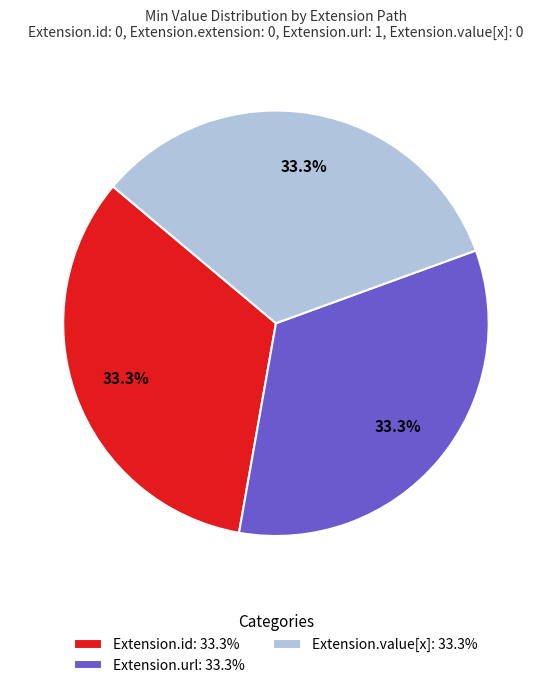

Does Extension.url: 33.3% represent more than half of the total?

No